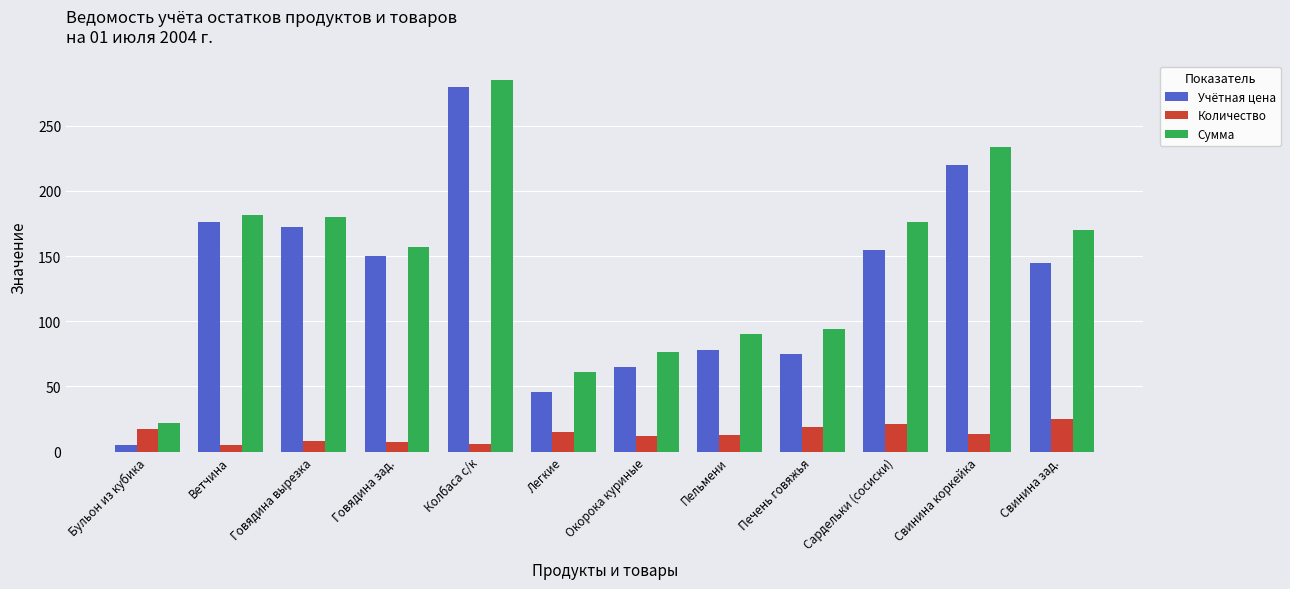

What is the difference between the Сумма values at Говядина зад. and Ветчина?

24.1